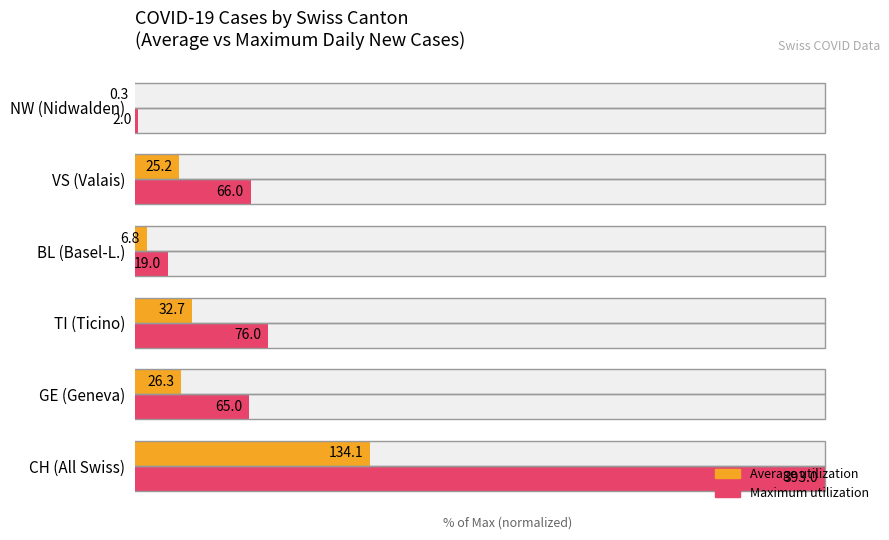

The value of Average utilization at VS (Valais) is 8.3. True or false?

False